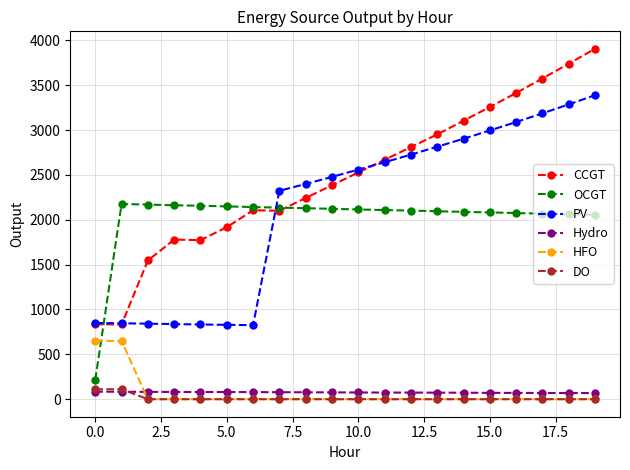

Which series has the largest range (max minus min)?

CCGT